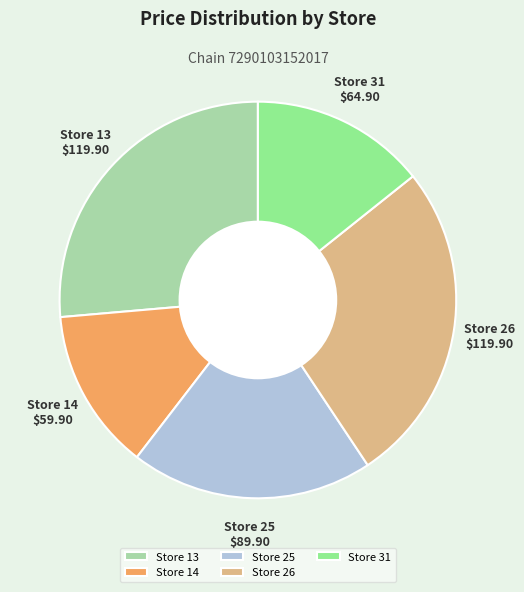

Combined, do Store 13 and Store 31 account for over 50%?

No